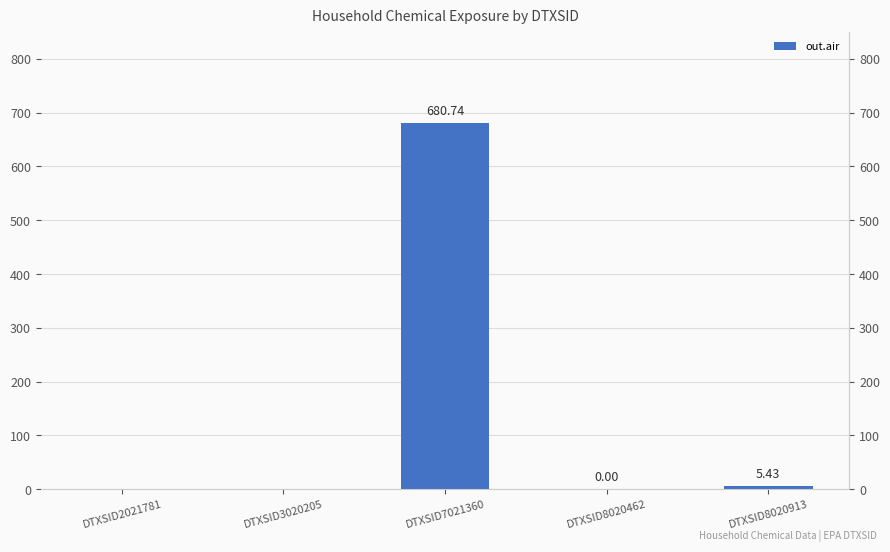

Rank the categories by value from highest to lowest.

DTXSID7021360, DTXSID8020913, DTXSID8020462, DTXSID2021781, DTXSID3020205